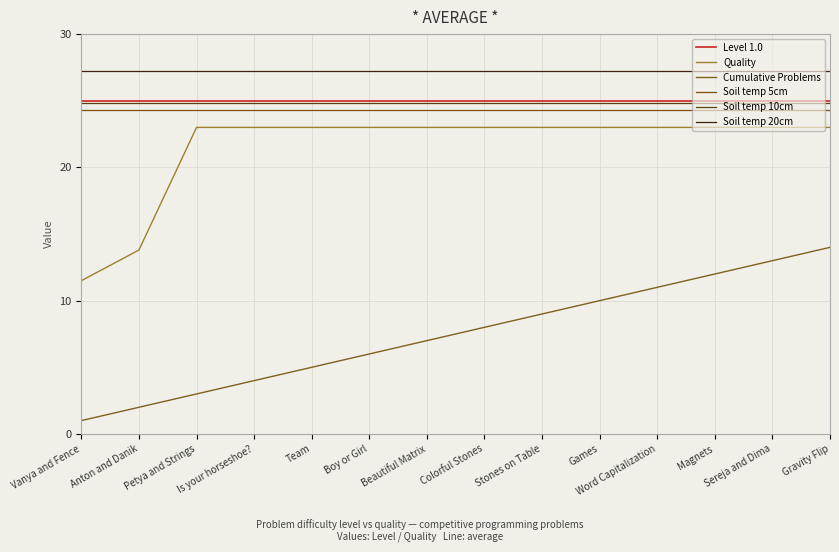

Where is Quality nearest to the value 17?

Anton and Danik